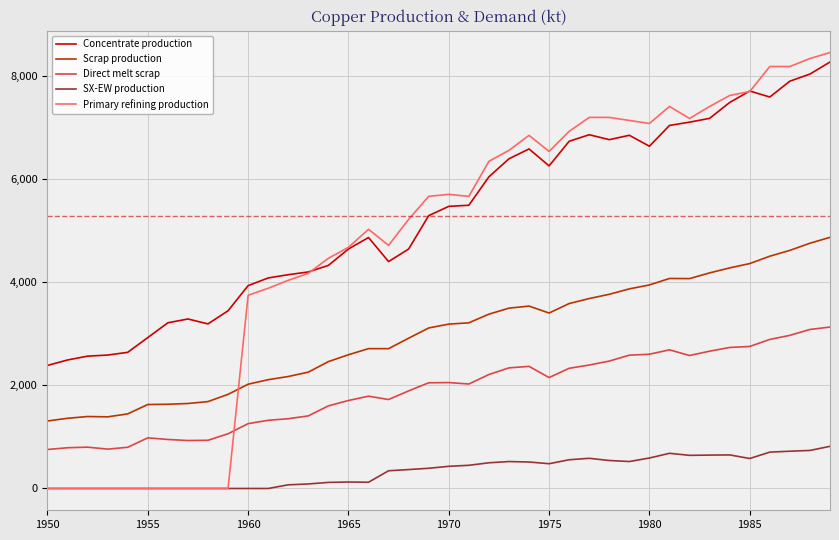

Which series has the largest total across all categories?

Concentrate production